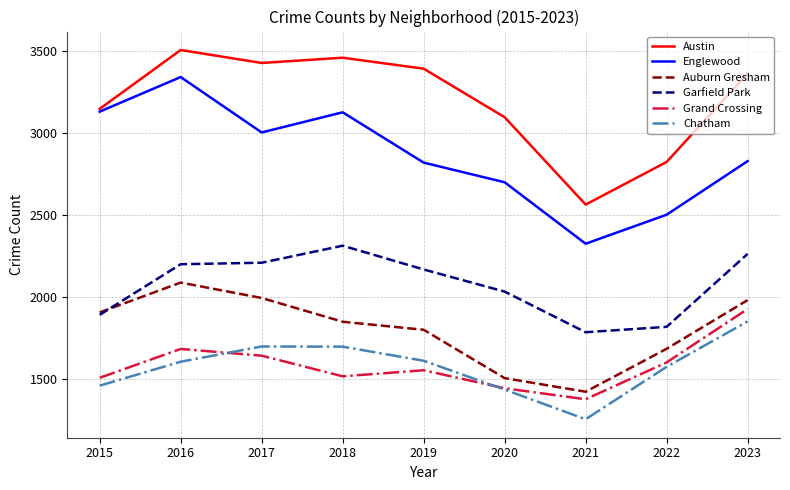

What is the difference between the maximum and second lowest values in the Grand Crossing series?

484